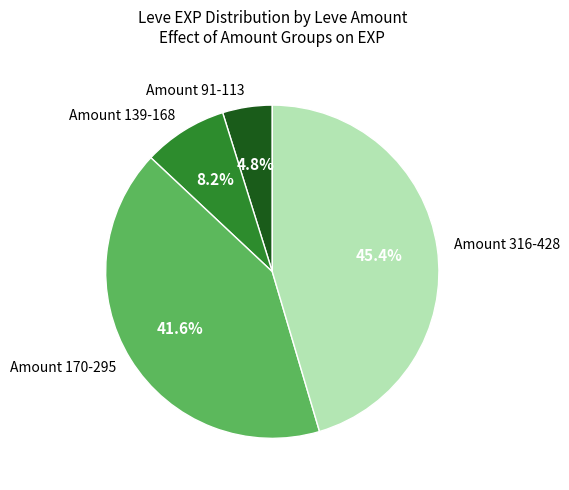

Rank the categories by value from highest to lowest.

Amount 316-428, Amount 170-295, Amount 139-168, Amount 91-113